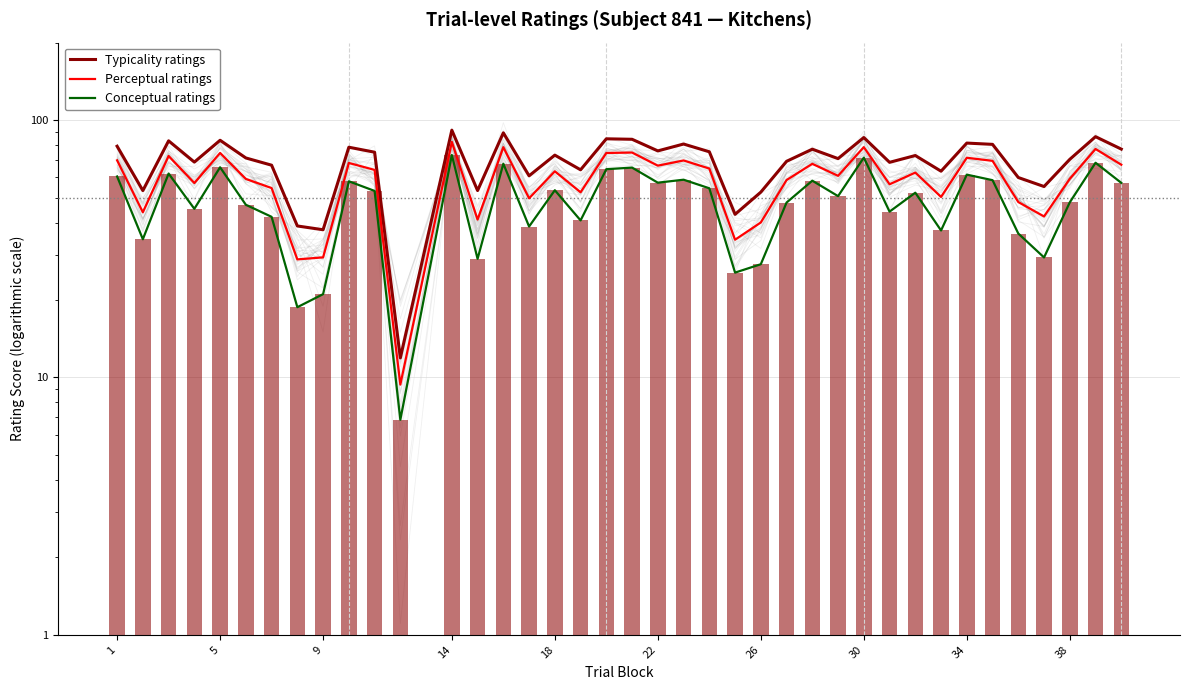

Reading left to right, transcribe all the data shown in this chart.

Typicality ratings: 79.2	53.2	83.1	68.7	83.5	71.3	66.8	38.8	37.5	78.5	75.0	11.9	91.4	53.2	89.2	60.7	73.1	64.1	84.6	84.2	75.9	80.7	75.3	43.0	52.5	69.2	77.1	70.8	85.6	68.5	72.8	63.3	81.4	80.5	59.8	55.2	70.4	86.2	77.1
Perceptual ratings: 69.8	43.8	72.5	56.9	74.5	59.1	54.4	28.8	29.3	68.2	64.0	9.4	82.3	41.1	78.5	49.7	63.2	52.4	74.5	74.8	66.5	69.7	64.8	34.3	40.0	58.5	67.6	60.7	78.5	56.3	62.5	50.3	71.4	69.4	48.0	42.2	59.1	77.2	67.1
Conceptual ratings: 60.4	34.5	62.0	45.2	65.5	46.9	42.1	18.8	21.1	57.8	53.1	6.8	73.2	28.9	67.7	38.6	53.4	40.8	64.4	65.4	57.1	58.7	54.3	25.6	27.5	47.8	58.1	50.6	71.5	44.1	52.2	37.2	61.4	58.4	36.2	29.3	47.9	68.3	57.0